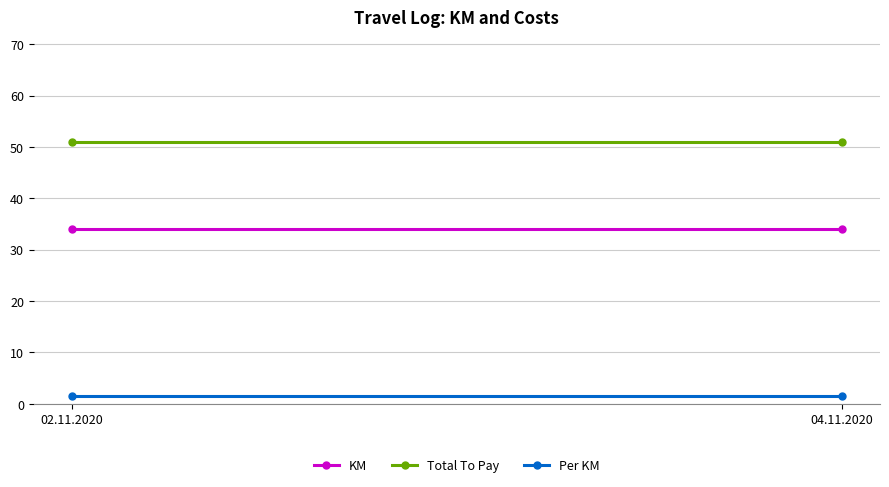

Which category has the highest value across all series?

02.11.2020